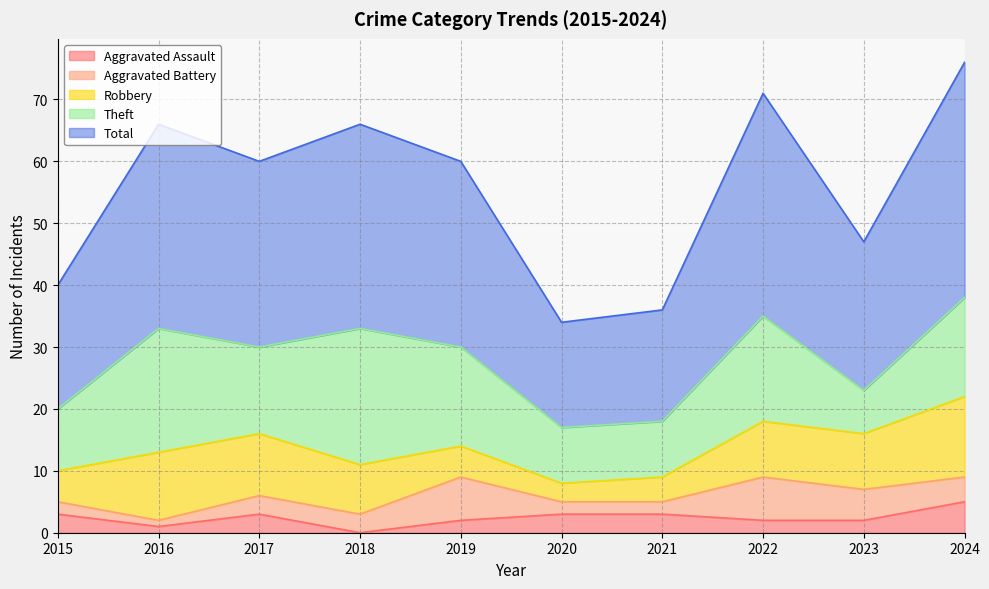

True or false: Total and Aggravated Battery cross at least once.

False